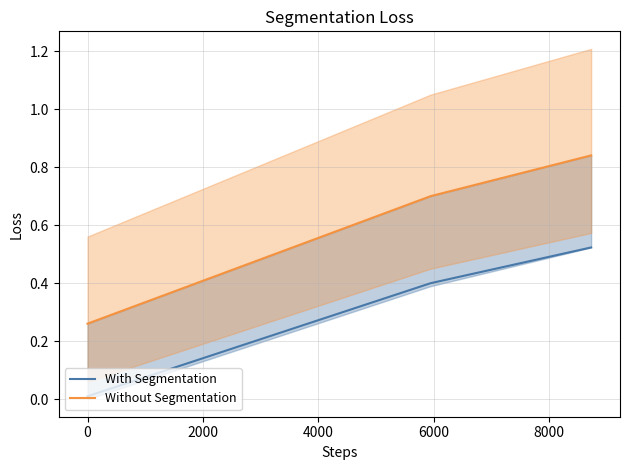

Count the number of categories in the chart.

3